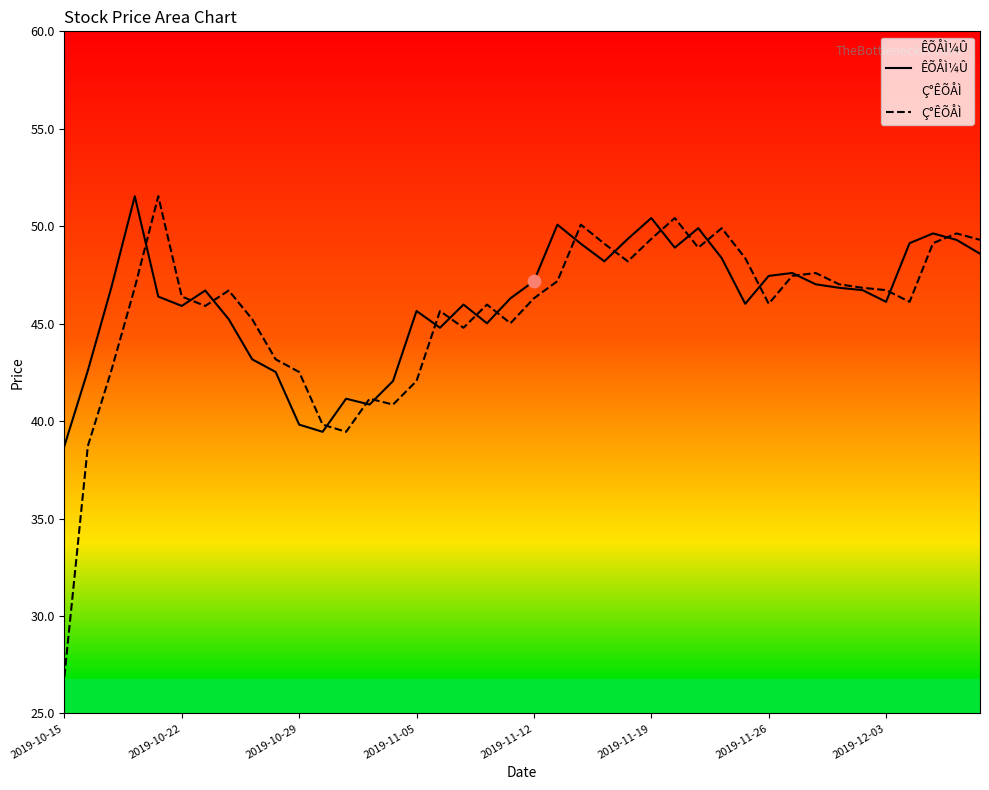

Which series contains the lowest Y value?

Ç°ÊÕÅÌ